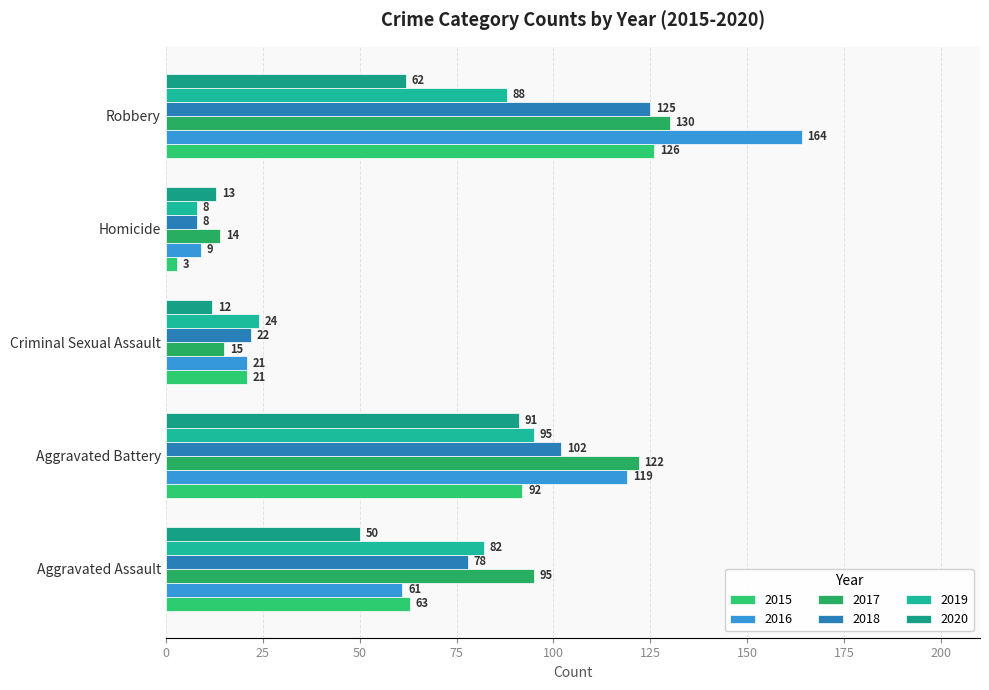

How many data points in 2017 are less than 95?

2